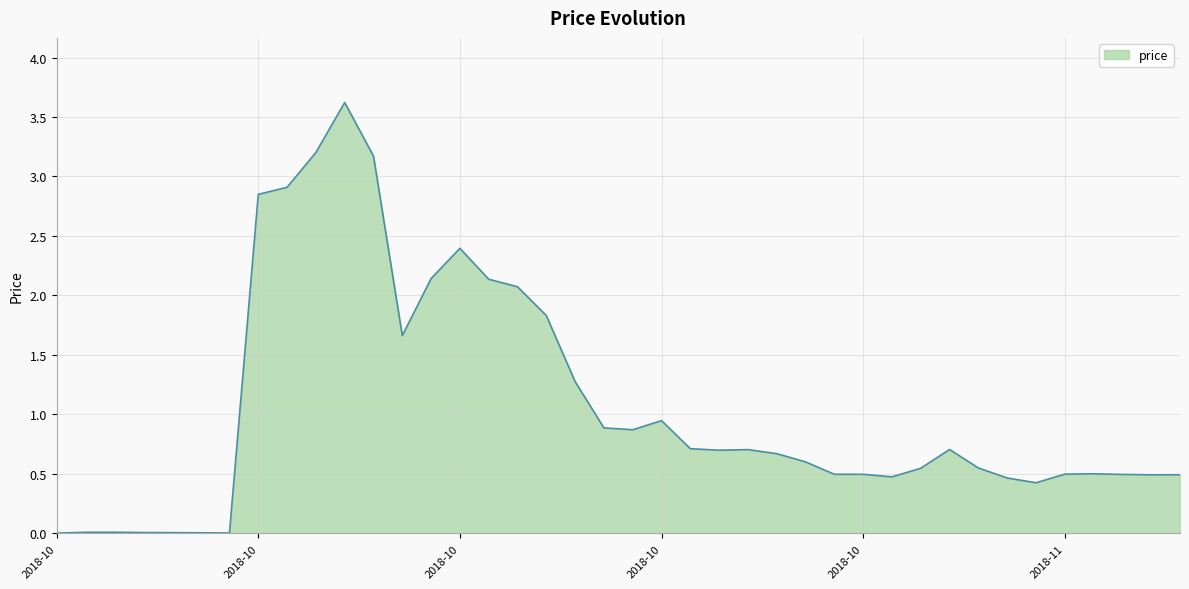

What is the maximum value shown in the chart?

3.6